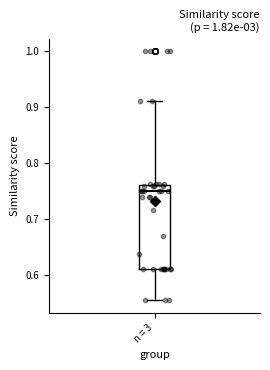

Transcribe this box plot: give where the median line is, the range the box spans, and where the two whiskers end, as read against the y-axis. The values are not printed on the chart, so give them approximately, as read against the axis.

median 0.75, box 0.61 to 0.76, whiskers 0.56 to 0.91